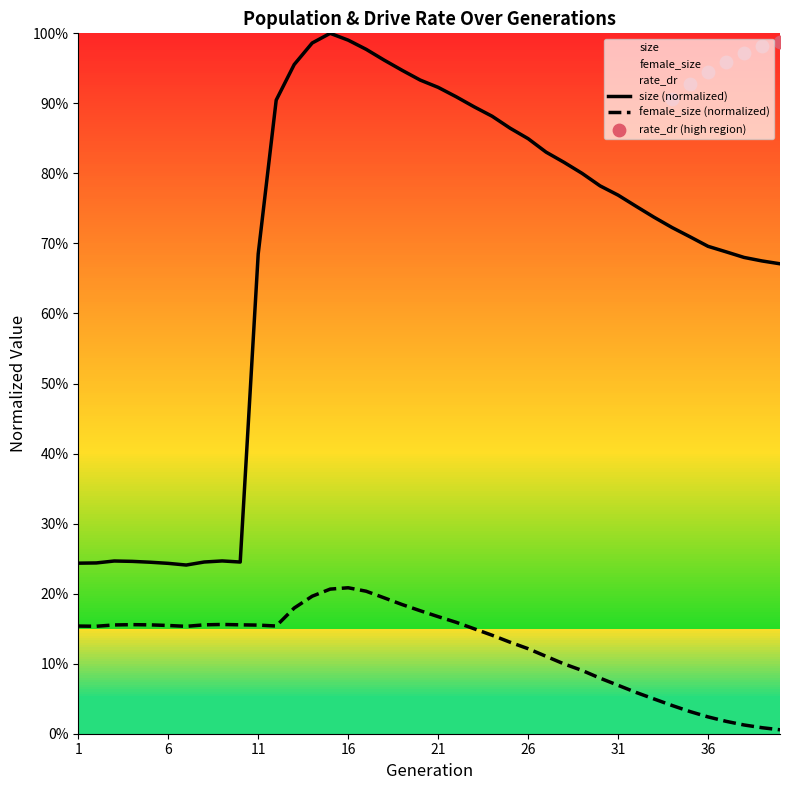

At which category is the sum across all series the highest?

15